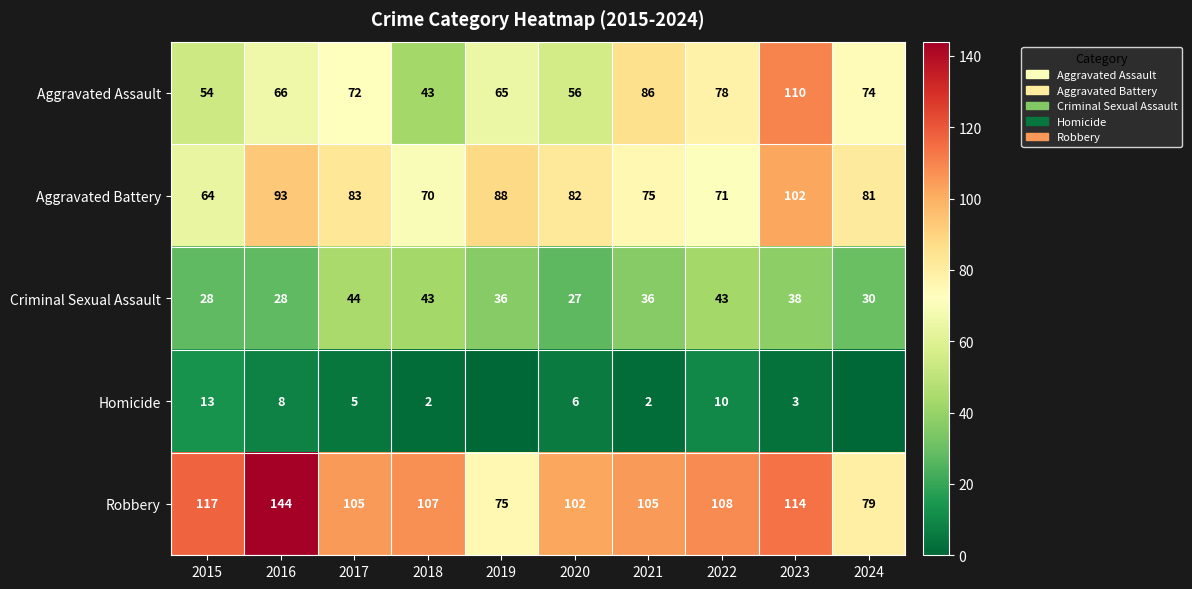

What is the total value across all series at 2020?

273